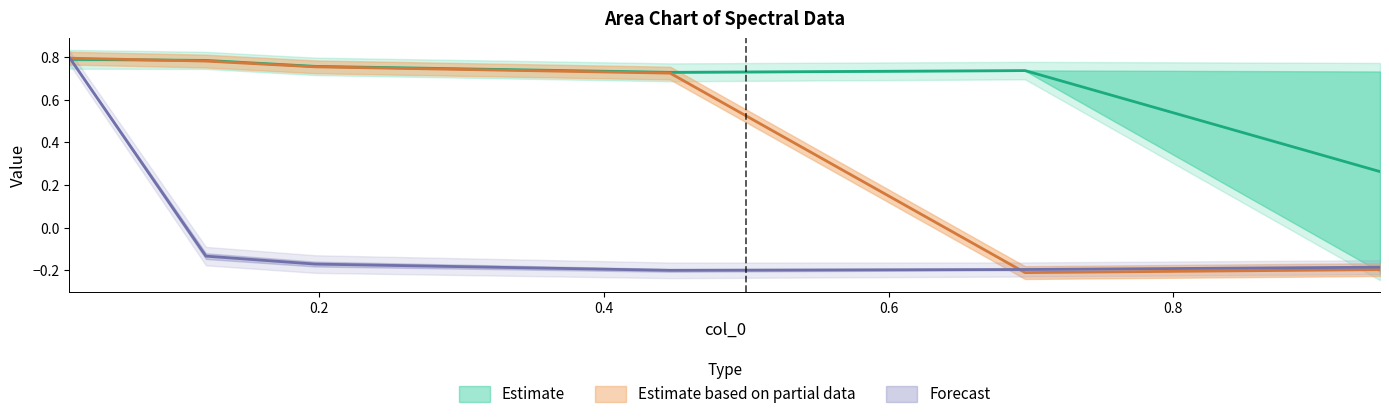

What position from the left is 0.9452054794520548?

6